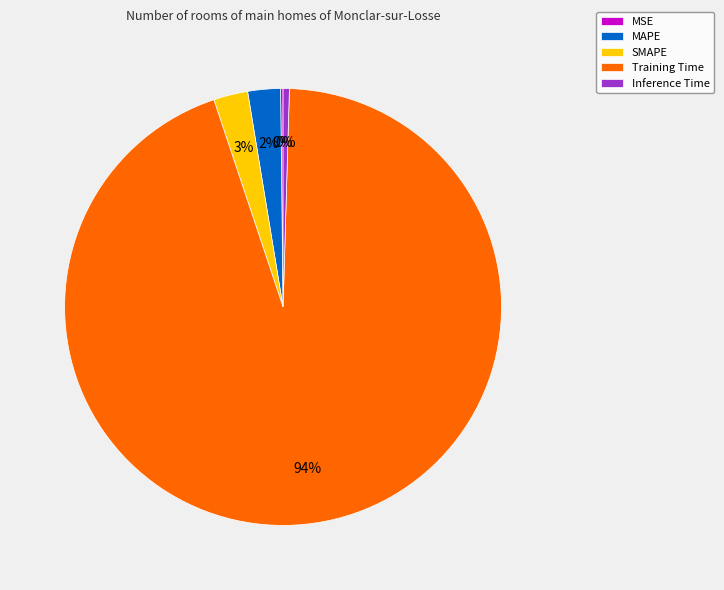

Is it true that MAPE is 2% of the pie?

True